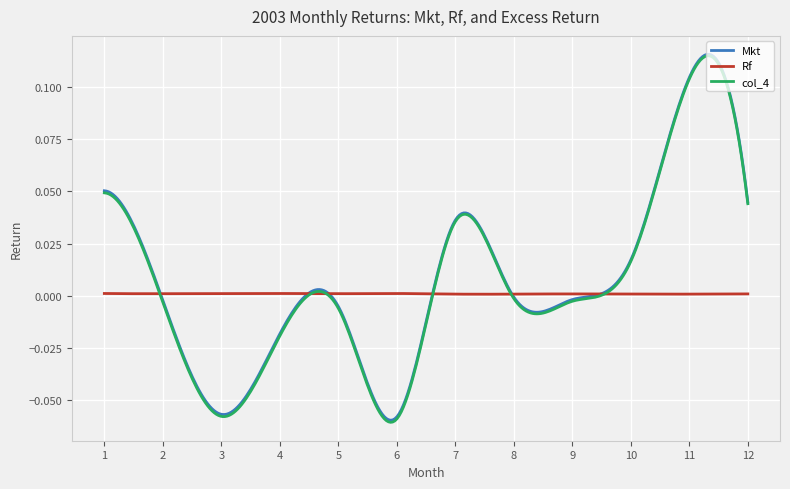

Which series has the largest range (max minus min)?

col_4